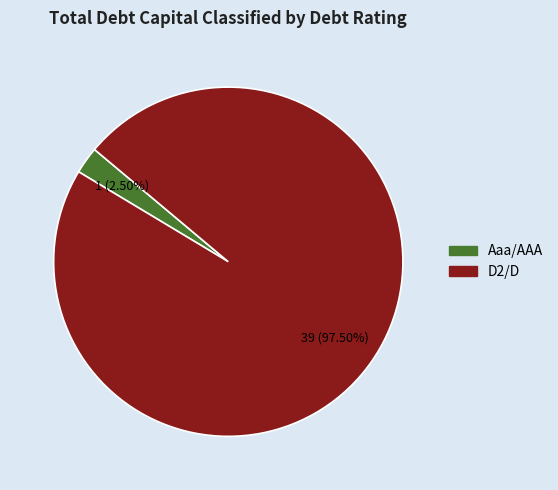

To the nearest percent, what is the average slice percentage?

50%